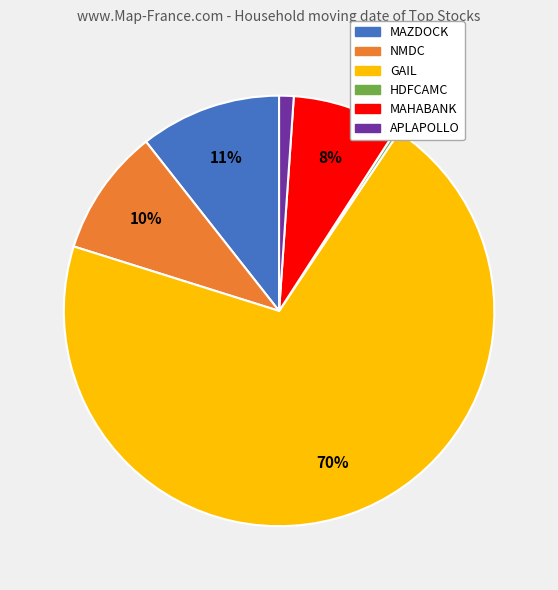

What is the largest slice in the pie chart?

GAIL